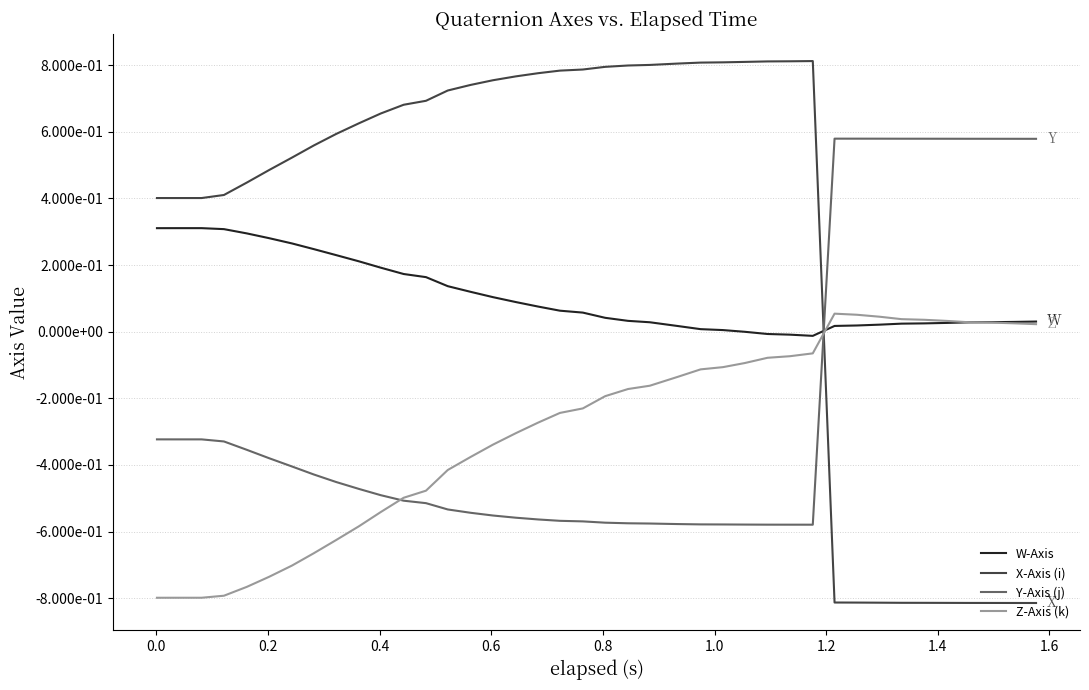

Does the chart have visible grid lines?

Yes